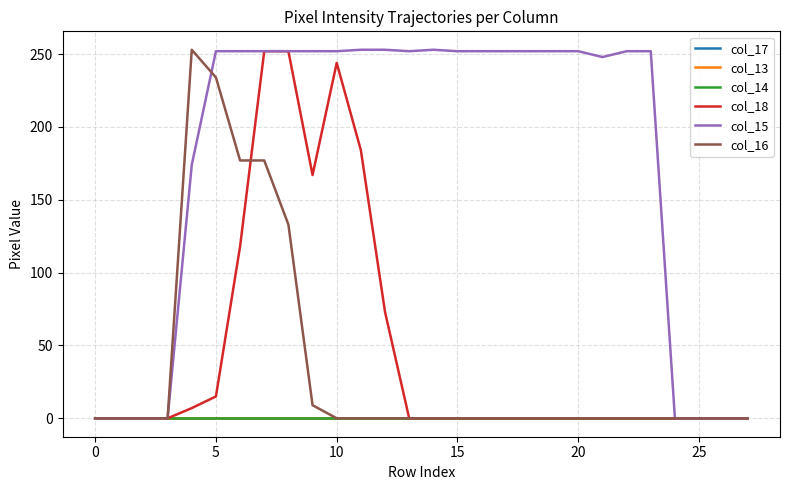

After their last crossing, which series has the higher values: col_16 or col_15?

col_15